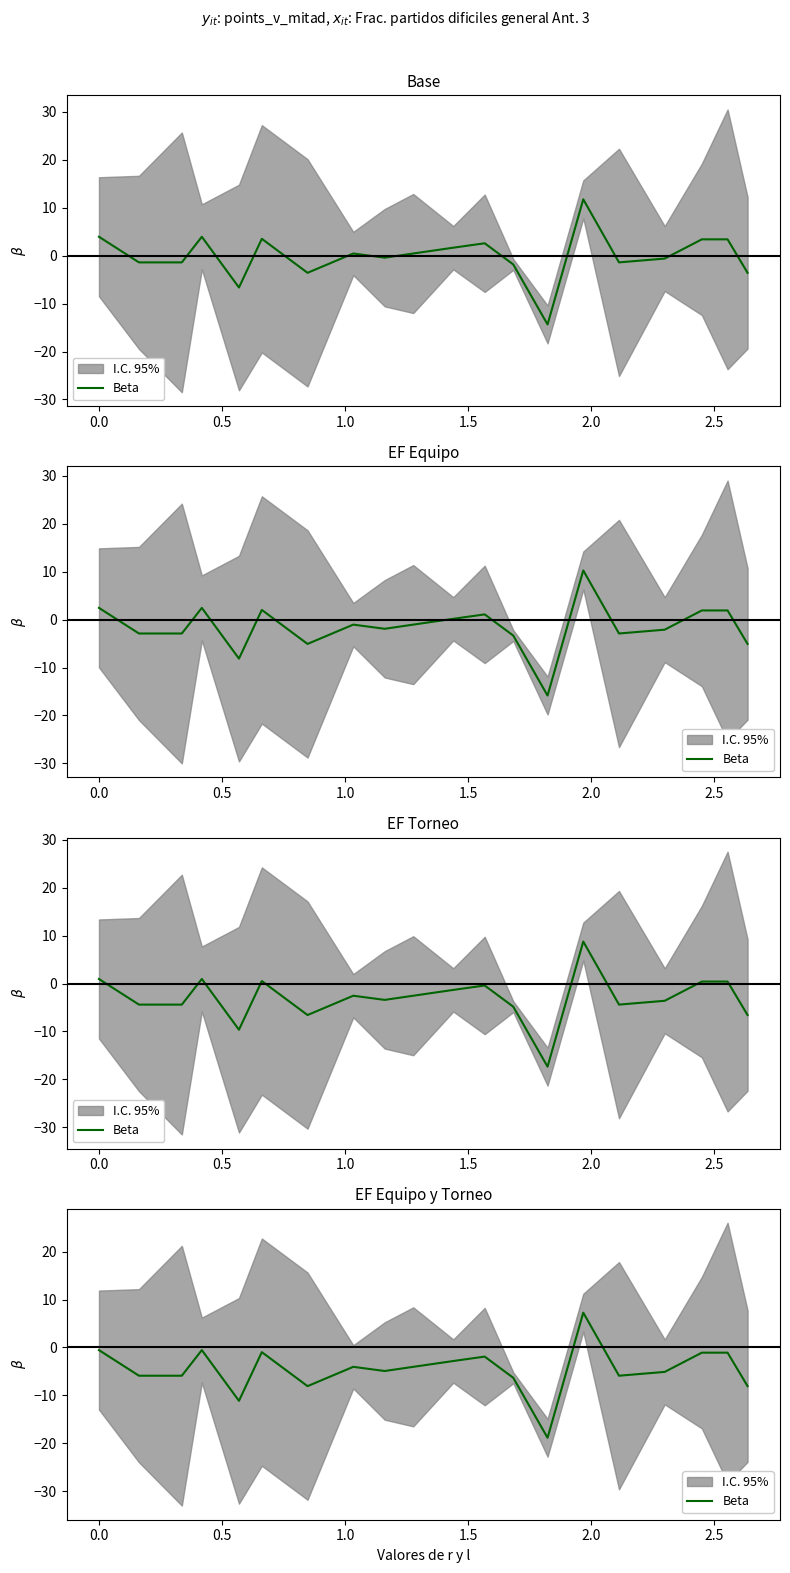

Read the value at 0.0.

-0.6